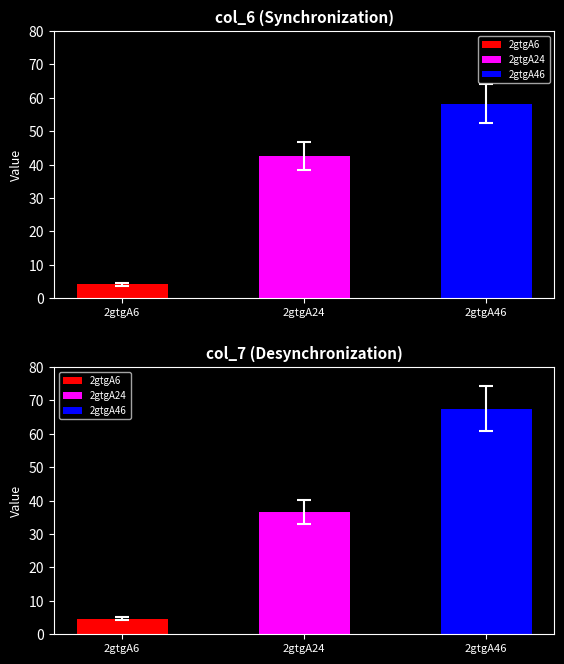

Rank the categories by col_6 value from highest to lowest.

2gtgA46, 2gtgA24, 2gtgA6